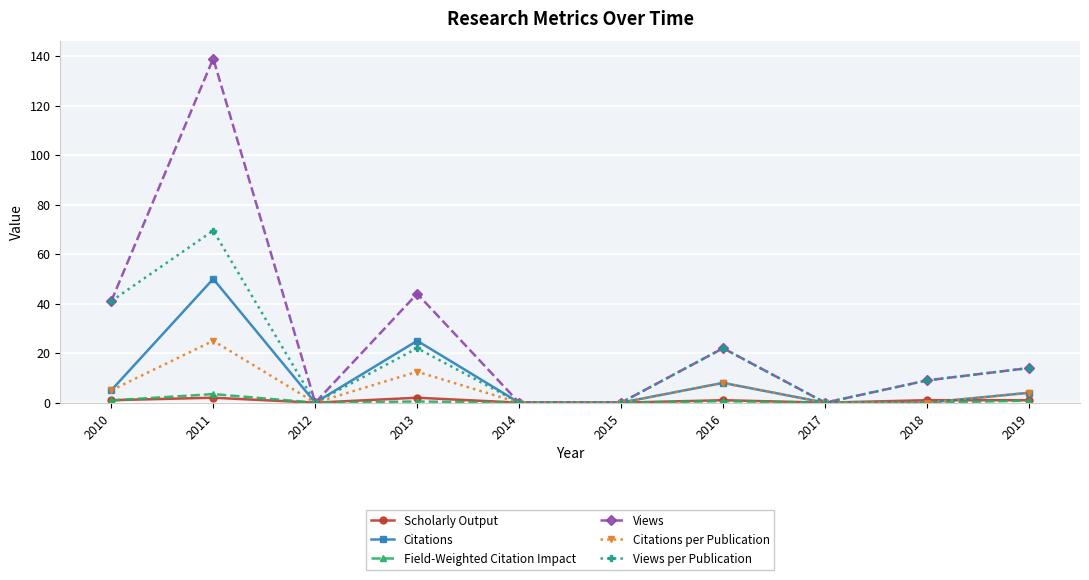

What is the value of the Views point at the 7th from the left?

22.0